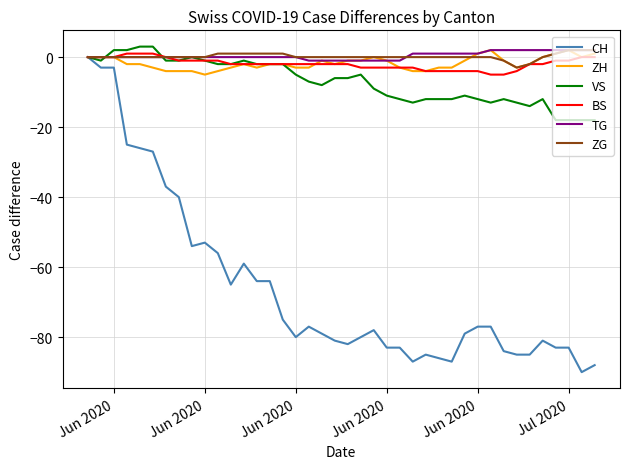

What is the lowest value of the VS series?

-18